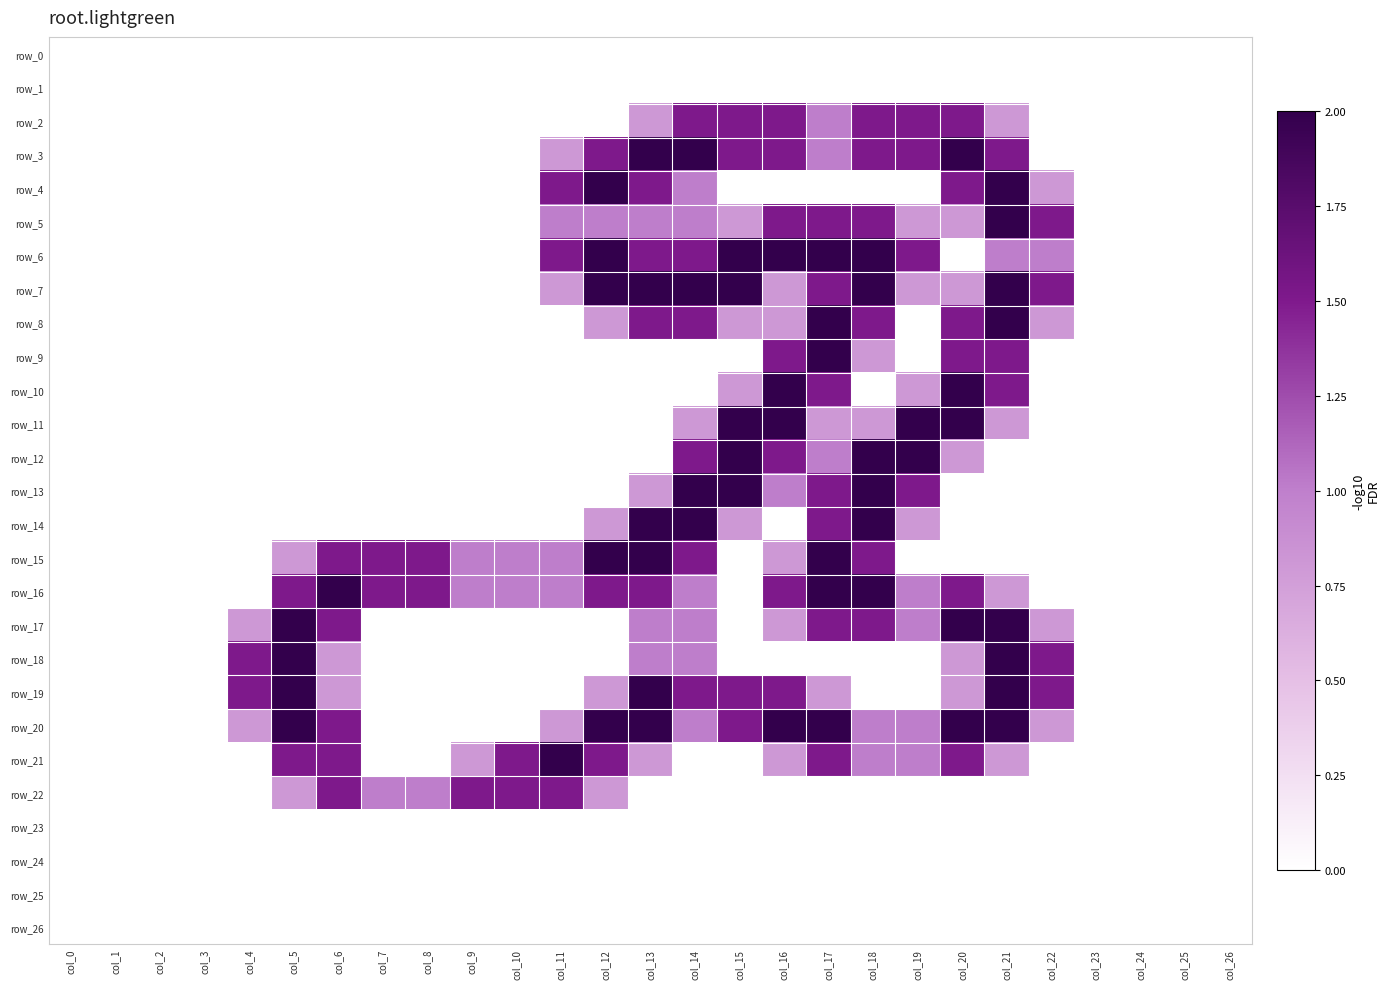

Which series has the largest total across all categories?

row_20